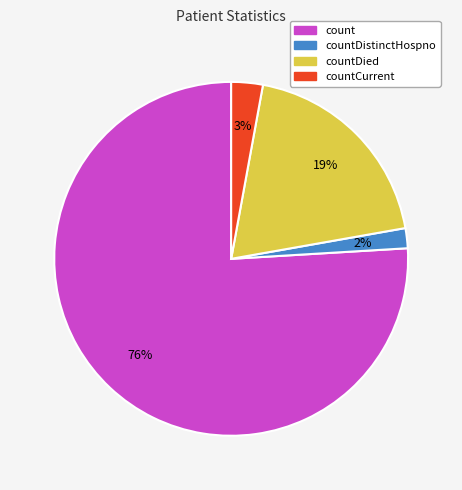

To the nearest percent, what portion does count represent?

76%